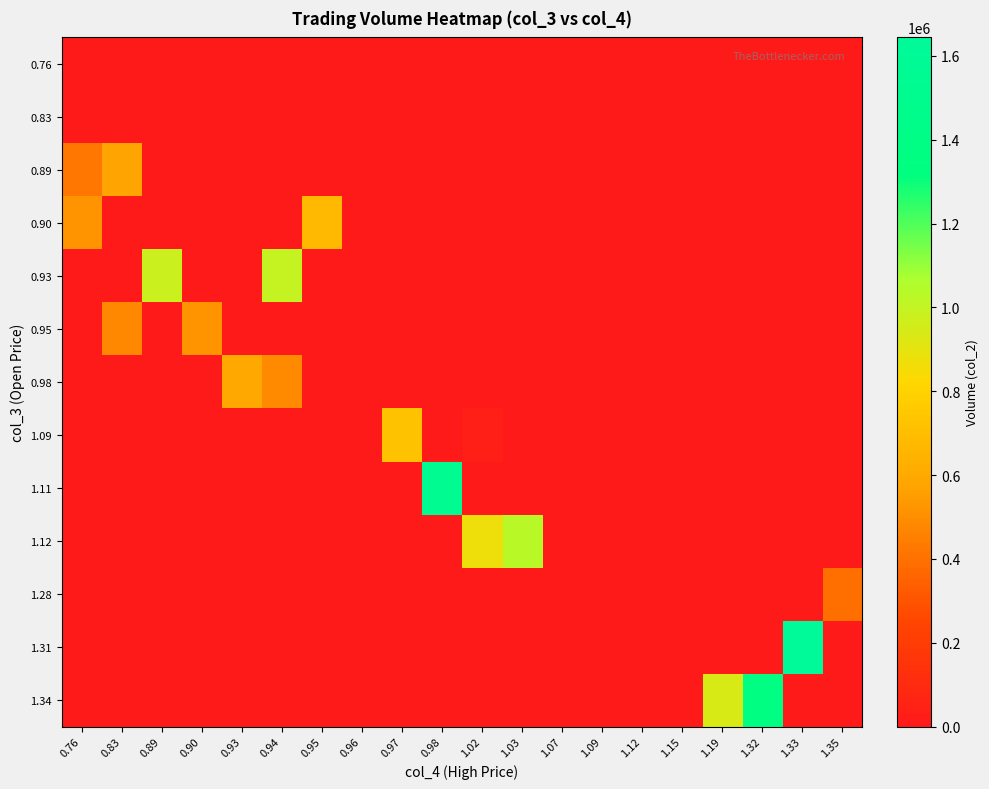

What is the maximum value shown in the chart?

1644300